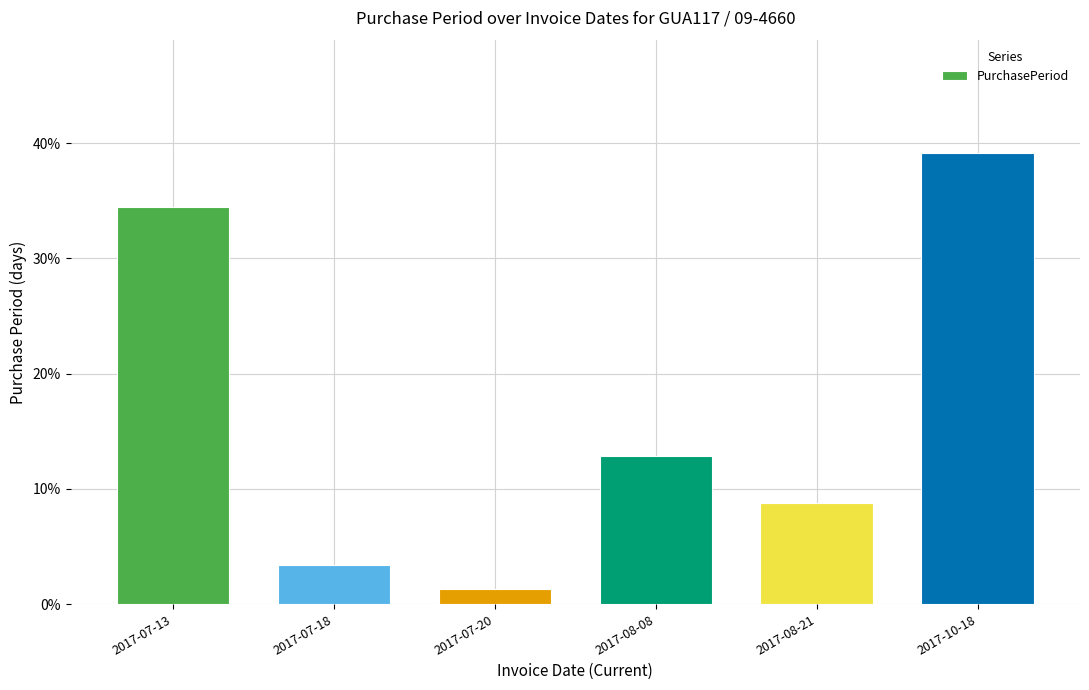

What is the difference between the values at 2017-10-18 and 2017-07-20?

0.4